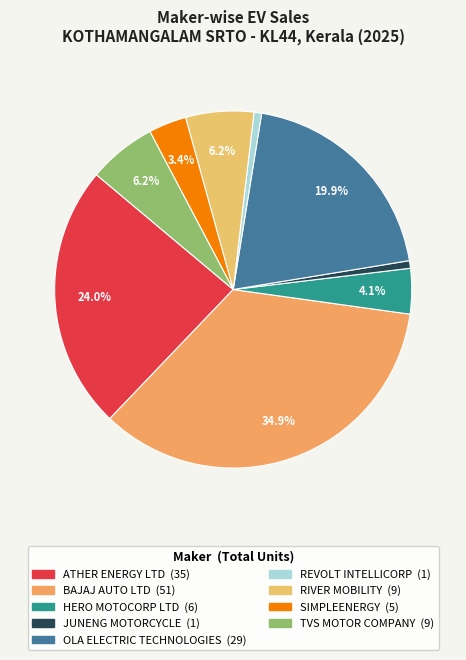

Which category has the smallest portion of the pie?

JUNENG MOTORCYCLE